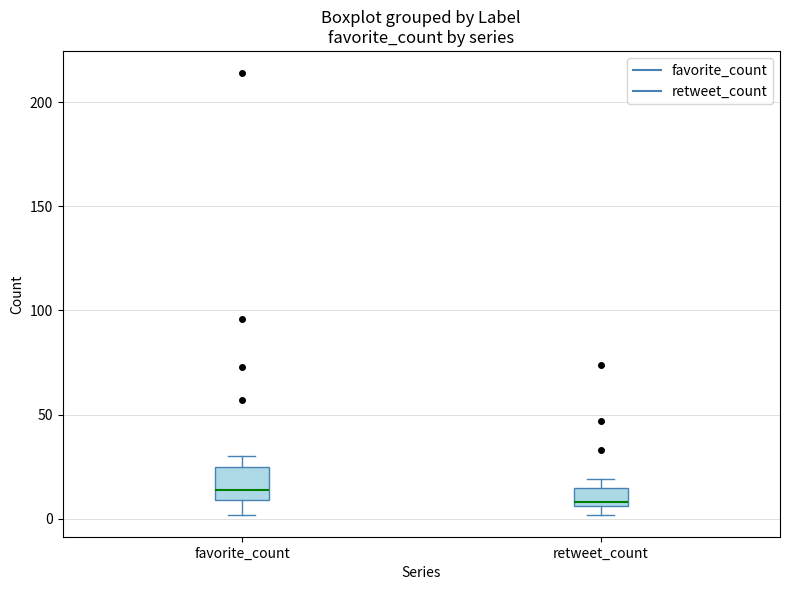

Reading left to right, transcribe this box plot: for each box, give where its median line is, the range the box spans, and where its two whiskers end, as read against the y-axis. The values are not printed on the chart, so give them approximately, as read against the axis.

favorite_count: median 15, box 10 to 25, whiskers 0 to 30
retweet_count: median 10, box 5 to 15, whiskers 0 to 20